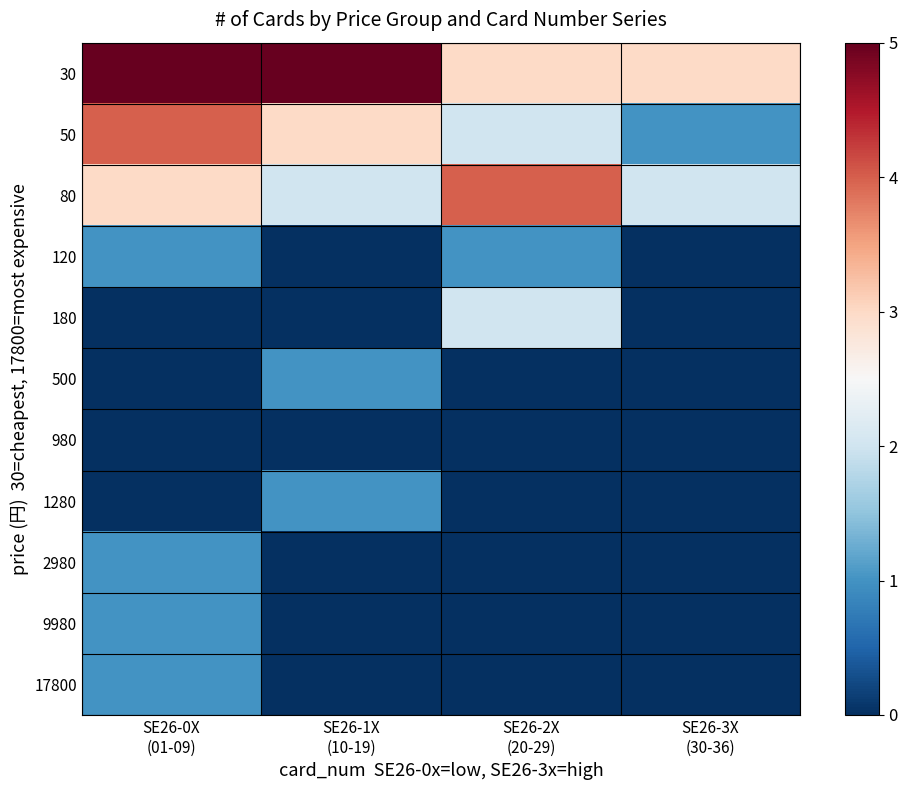

Reading left to right, what are all the values shown in this chart?

30: SE26-0X
(01-09)=9	SE26-1X
(10-19)=6	SE26-2X
(20-29)=3	SE26-3X
(30-36)=3
50: SE26-0X
(01-09)=4	SE26-1X
(10-19)=3	SE26-2X
(20-29)=2	SE26-3X
(30-36)=1
80: SE26-0X
(01-09)=3	SE26-1X
(10-19)=2	SE26-2X
(20-29)=4	SE26-3X
(30-36)=2
120: SE26-0X
(01-09)=1	SE26-1X
(10-19)=0	SE26-2X
(20-29)=1	SE26-3X
(30-36)=0
180: SE26-0X
(01-09)=0	SE26-1X
(10-19)=0	SE26-2X
(20-29)=2	SE26-3X
(30-36)=0
500: SE26-0X
(01-09)=0	SE26-1X
(10-19)=1	SE26-2X
(20-29)=0	SE26-3X
(30-36)=0
980: SE26-0X
(01-09)=0	SE26-1X
(10-19)=0	SE26-2X
(20-29)=0	SE26-3X
(30-36)=0
1280: SE26-0X
(01-09)=0	SE26-1X
(10-19)=1	SE26-2X
(20-29)=0	SE26-3X
(30-36)=0
2980: SE26-0X
(01-09)=1	SE26-1X
(10-19)=0	SE26-2X
(20-29)=0	SE26-3X
(30-36)=0
9980: SE26-0X
(01-09)=1	SE26-1X
(10-19)=0	SE26-2X
(20-29)=0	SE26-3X
(30-36)=0
17800: SE26-0X
(01-09)=1	SE26-1X
(10-19)=0	SE26-2X
(20-29)=0	SE26-3X
(30-36)=0